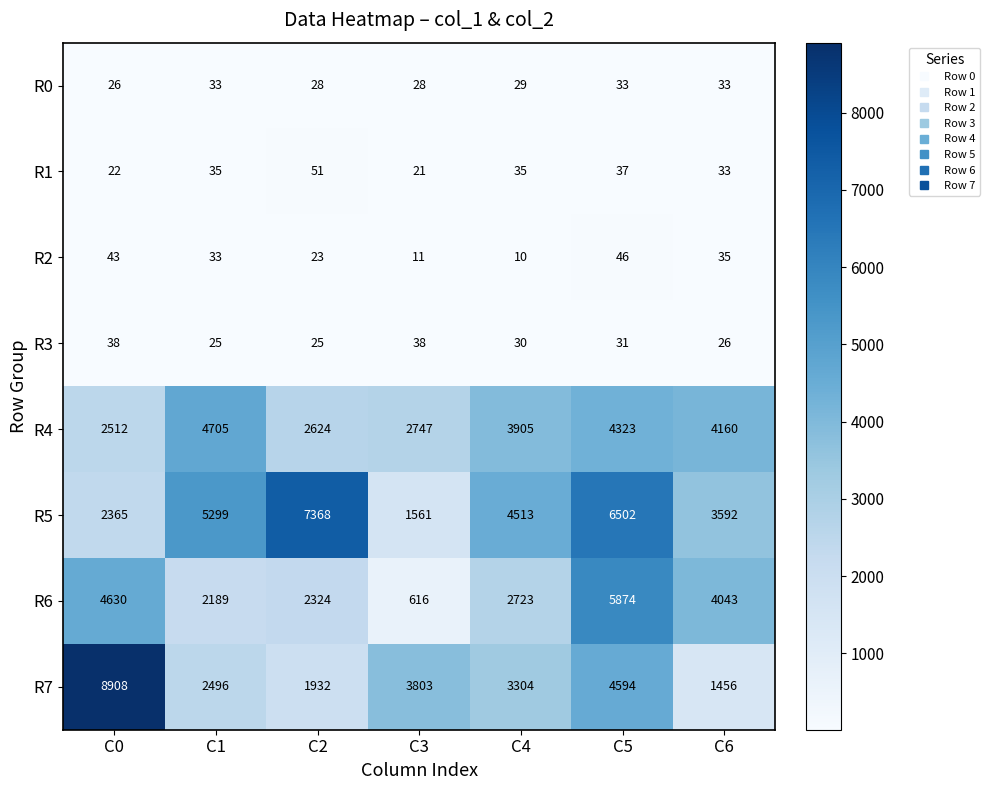

List the labels in order of R4 value, largest first.

C1, C5, C6, C4, C3, C2, C0